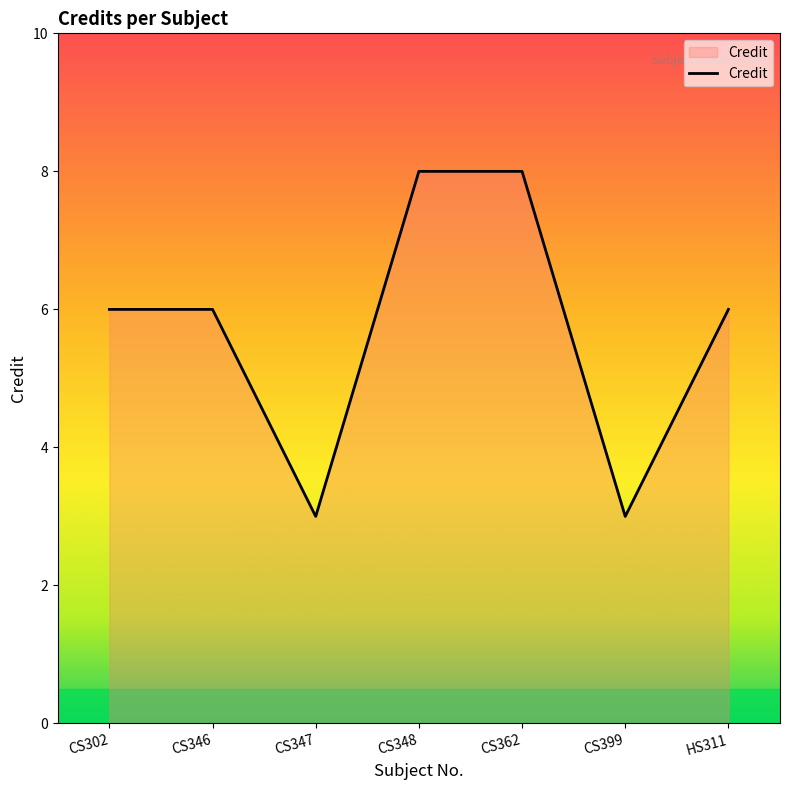

What is the difference between the maximum and minimum values?

5